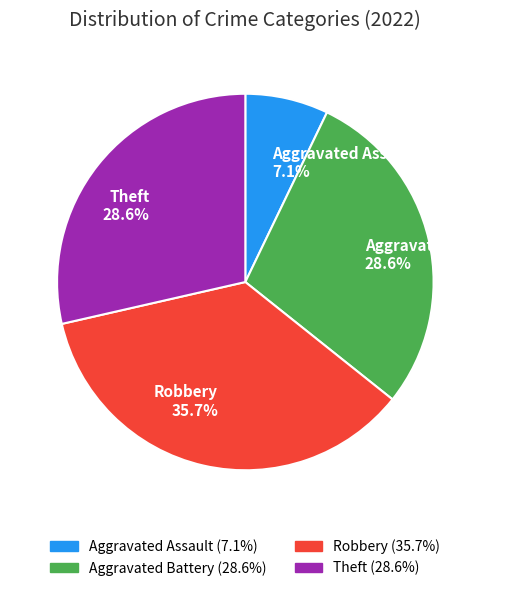

The Theft slice represents 16% of the pie. True or false?

False